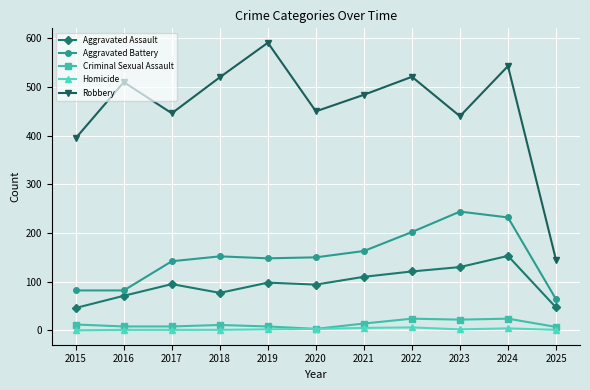

What value does the Criminal Sexual Assault series have at 2018, to the nearest 10?

10